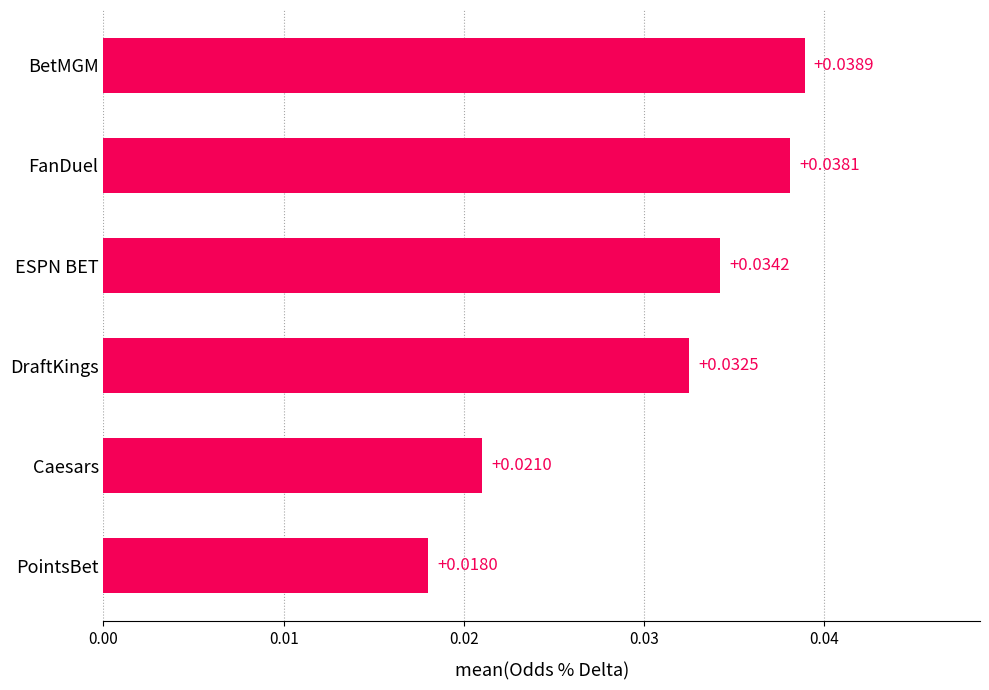

Rank the categories by value from lowest to highest.

PointsBet, Caesars, DraftKings, ESPN BET, FanDuel, BetMGM